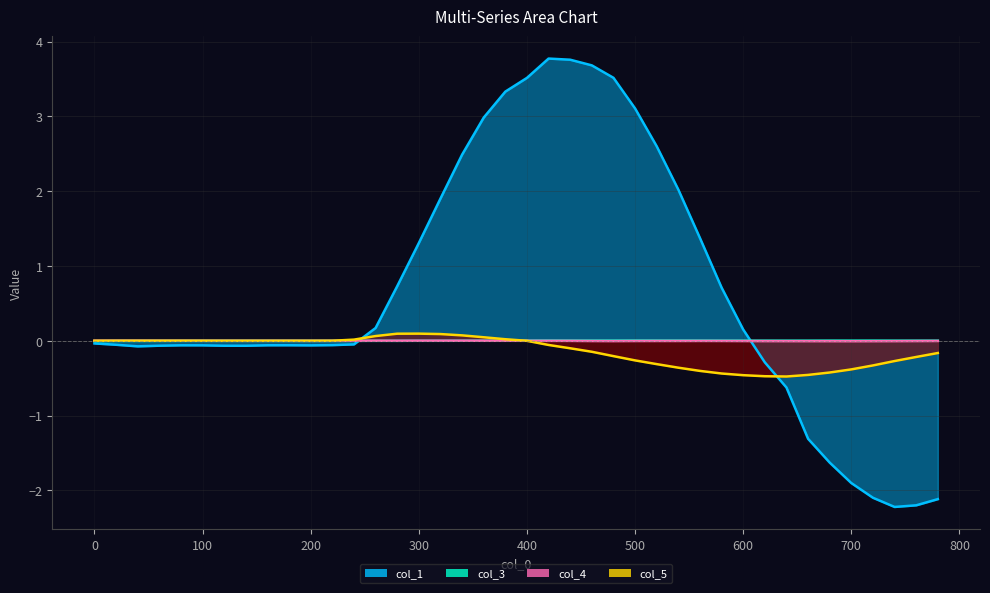

How many values in col_1 are above zero?

18